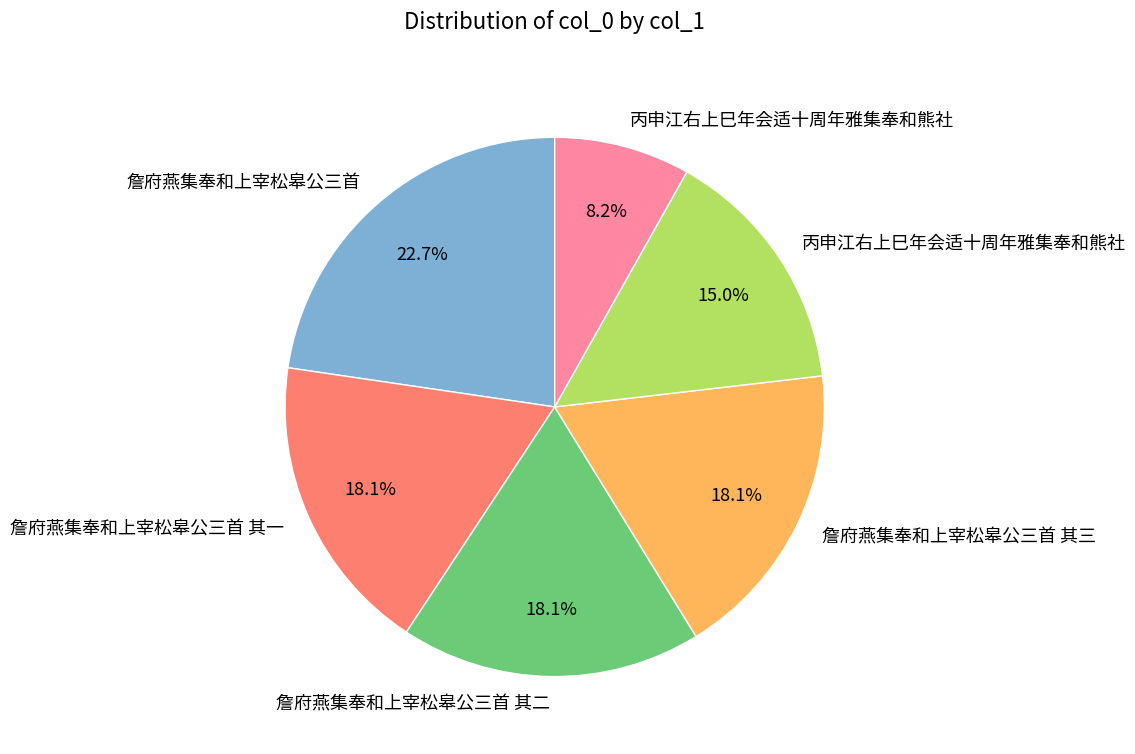

Does any single category account for the majority?

No